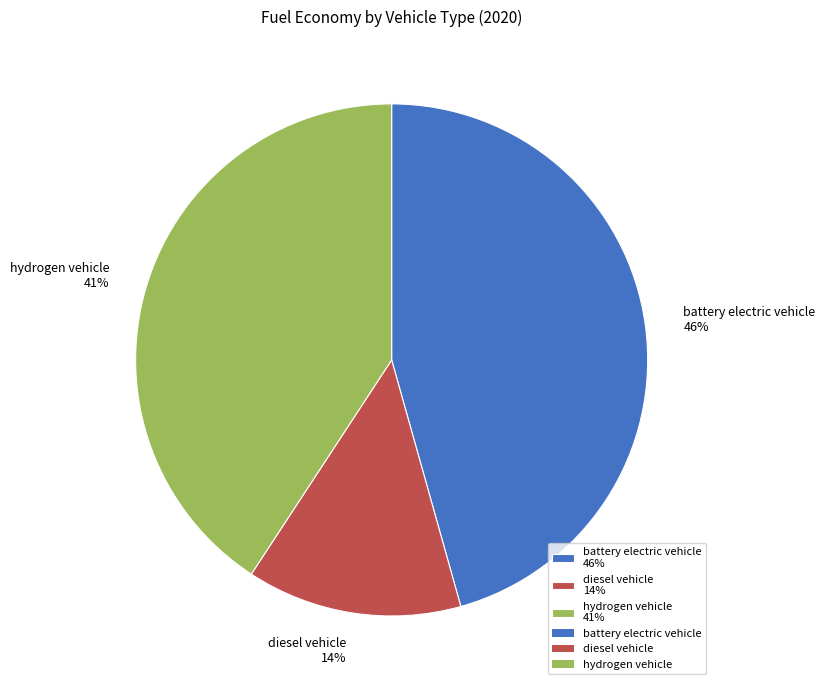

Which category has the biggest portion of the pie?

battery electric vehicle